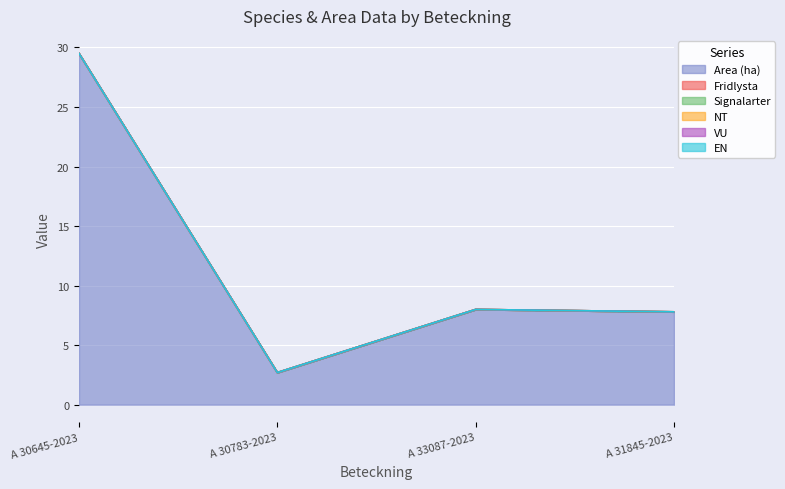

True or false: Area (ha) and NT cross at least once.

False